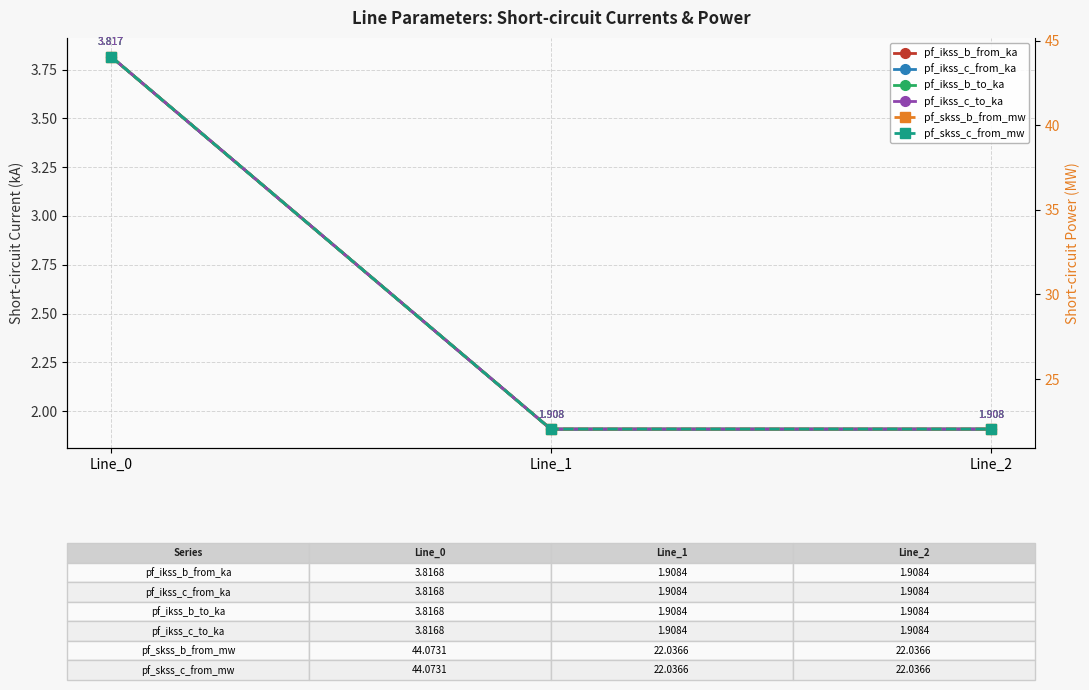

Which has a higher value, Line_1 or Line_0?

Line_0